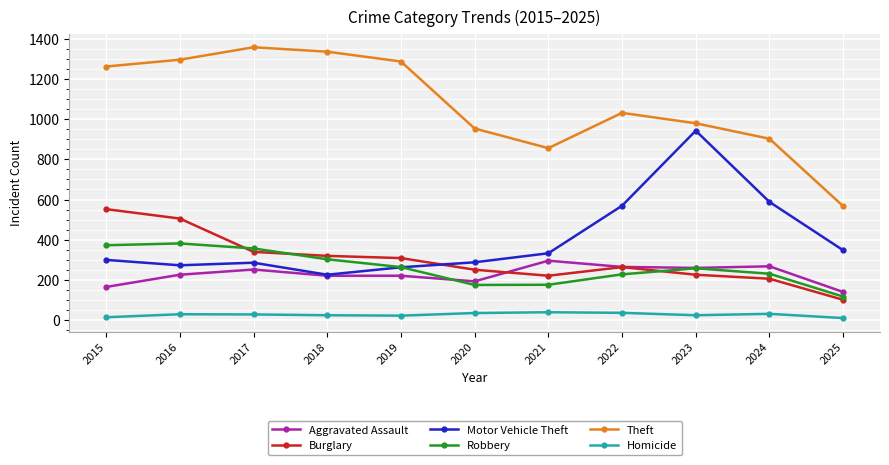

What is the minimum value shown in the chart?

9